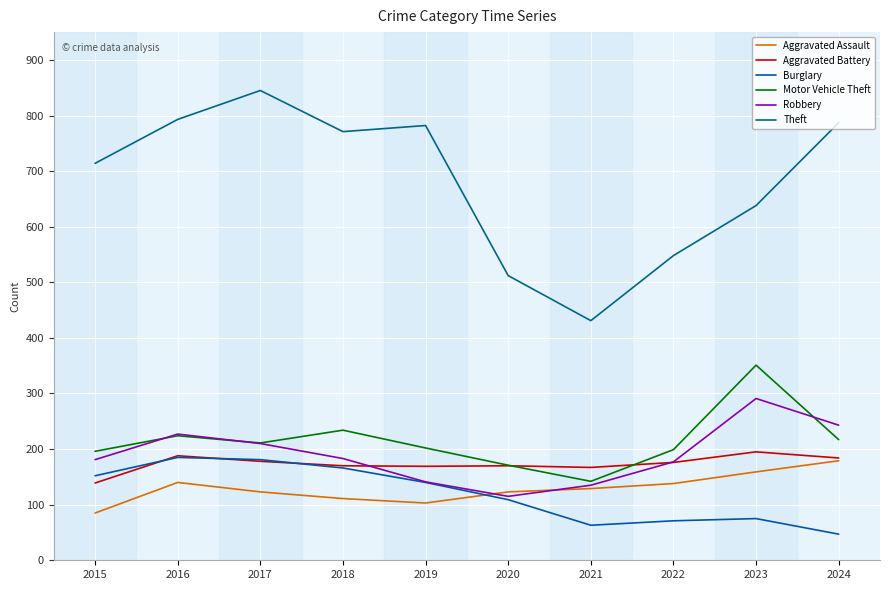

Where is the first local minimum for Robbery?

2020